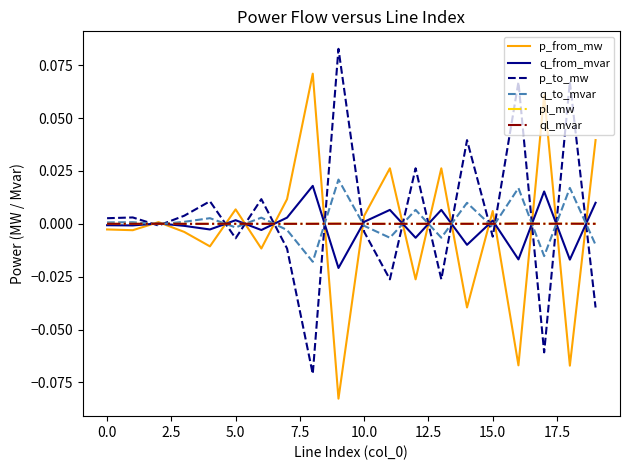

In p_from_mw, how many points are lower than both neighbors (excluding endpoints)?

8